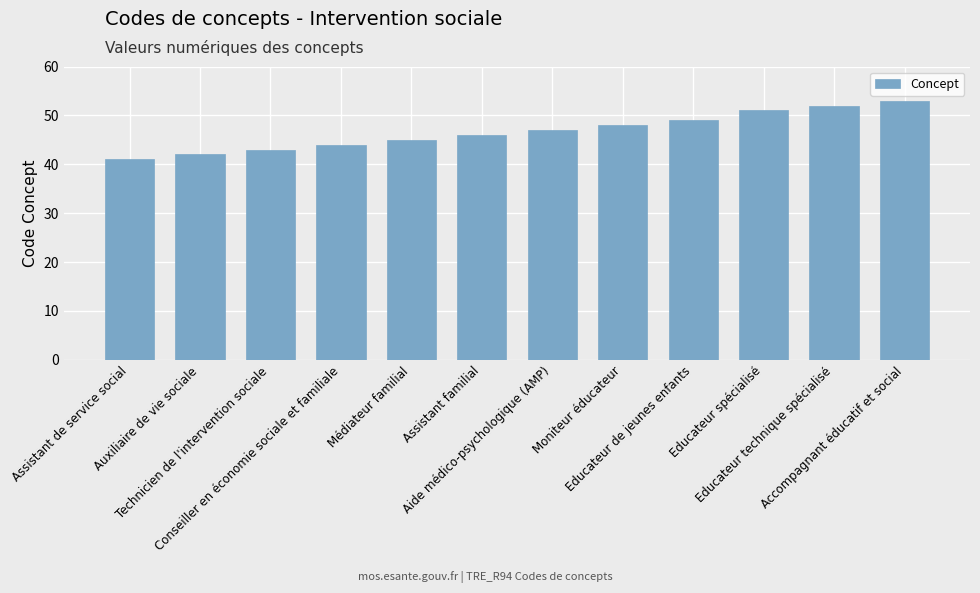

The value at Technicien de l'intervention sociale is 71. True or false?

False